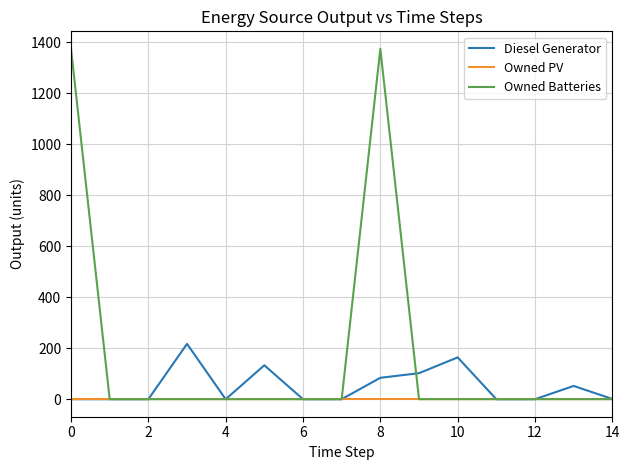

Which series has the largest total across all categories?

Owned Batteries